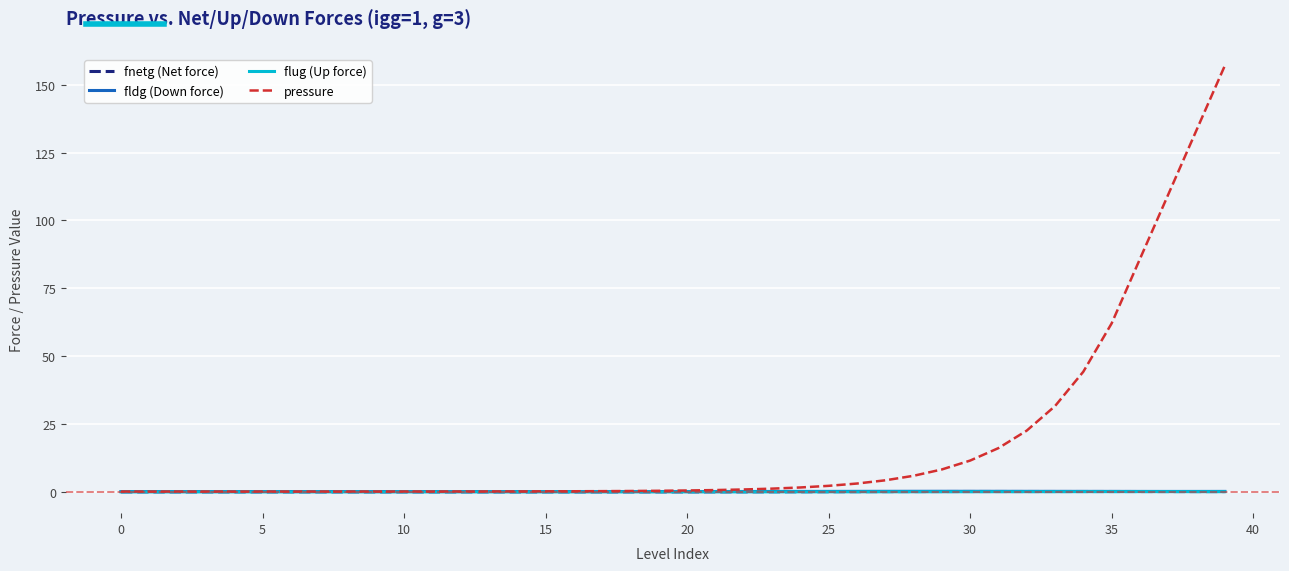

What is the lowest value of the flug (Up force) series?

-0.1